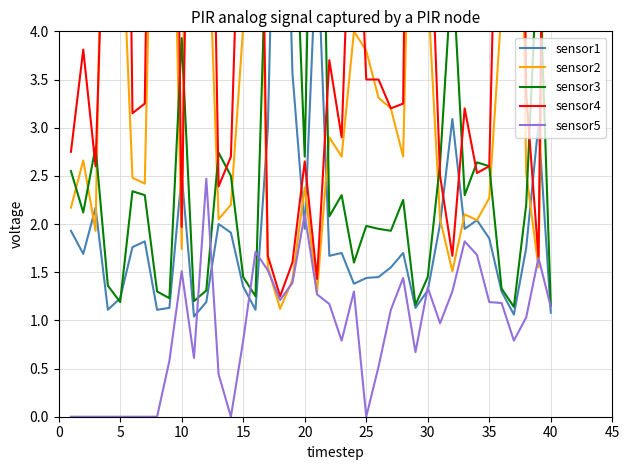

Is this an area chart (filled region under the line)?

No